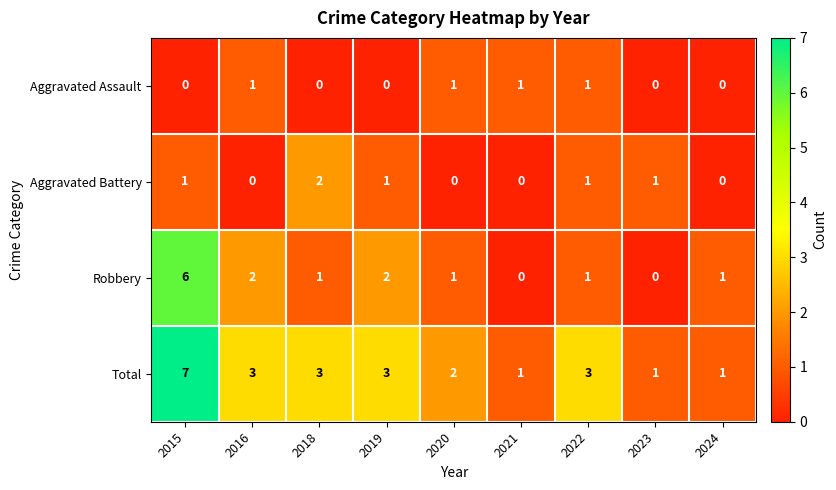

What is the difference between the maximum and minimum values in the Robbery series?

6